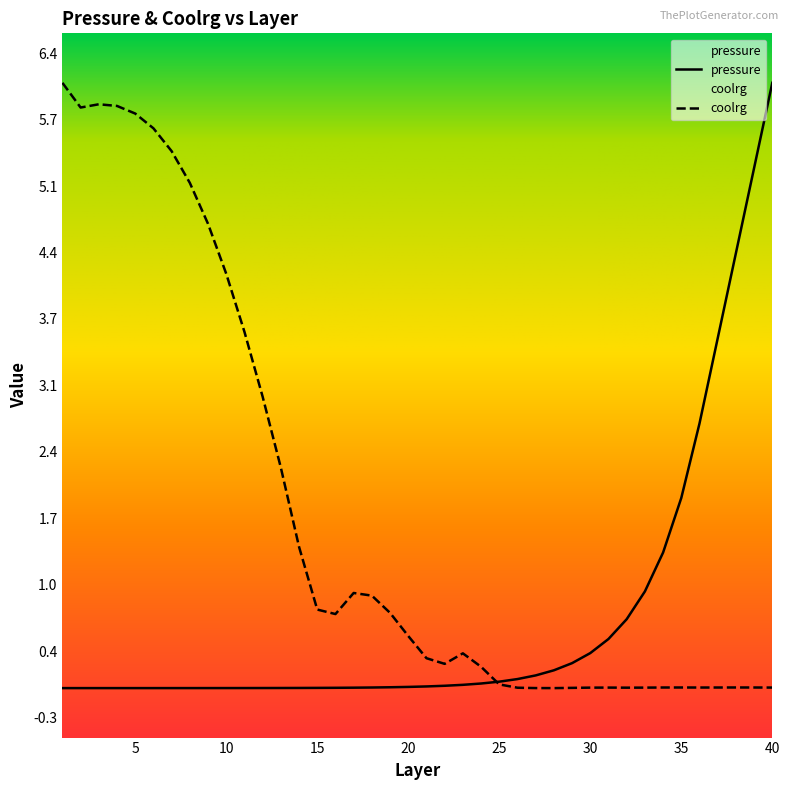

List the labels in order of coolrg value, smallest first.

28, 27, 29, 26, 32, 30, 33, 31, 40, 36, 37, 34, 39, 35, 38, 25, 24, 22, 21, 23, 20, 16, 19, 15, 18, 17, 14, 13, 12, 11, 10, 9, 8, 7, 6, 5, 2, 4, 3, 1